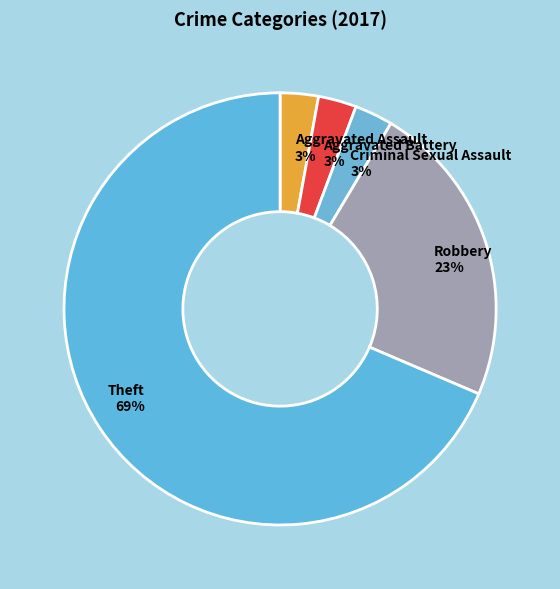

Combined, do Criminal Sexual Assault and Aggravated Battery account for over 50%?

No